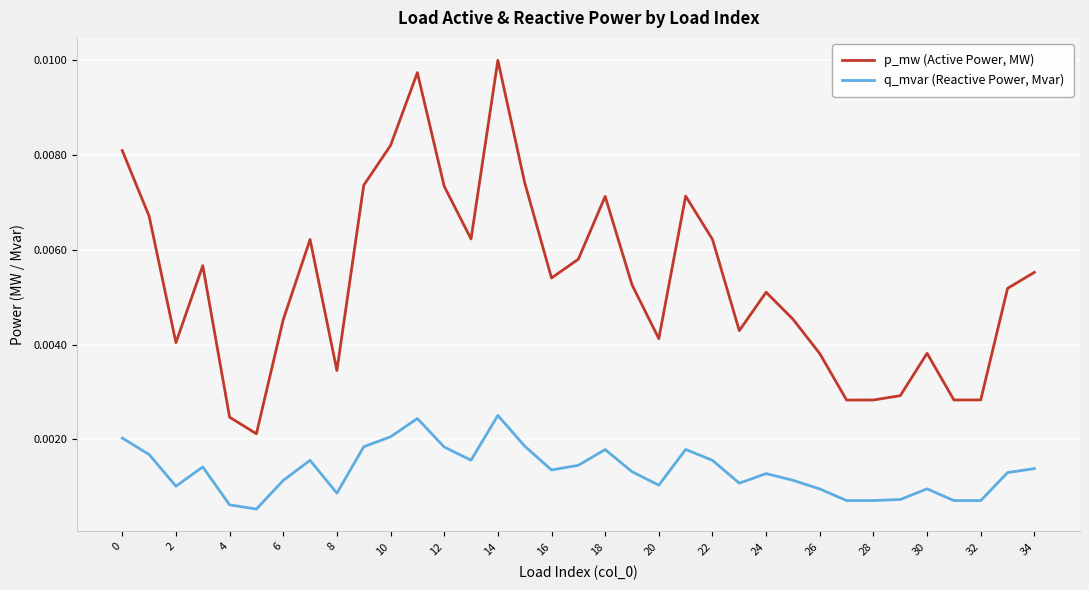

Rank the series by their average value, from highest to lowest.

p_mw (Active Power, MW), q_mvar (Reactive Power, Mvar)